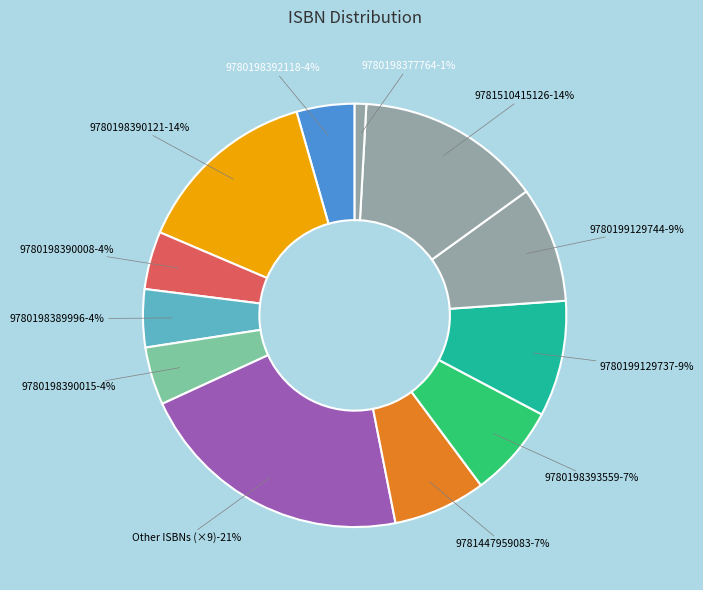

Is it true that 9781316637746 is 1% of the pie?

False